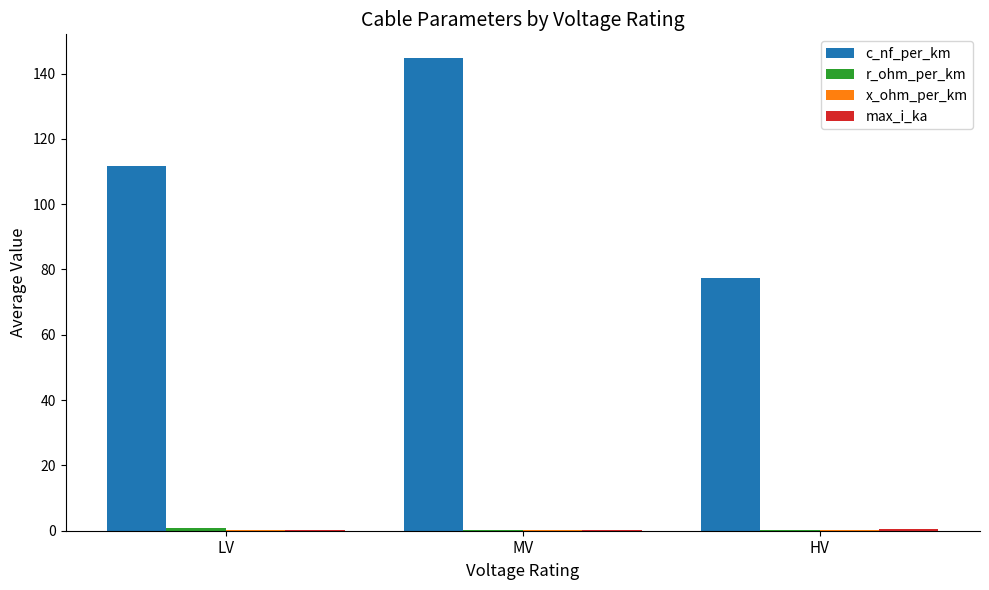

Which series changed the most between LV and MV?

c_nf_per_km